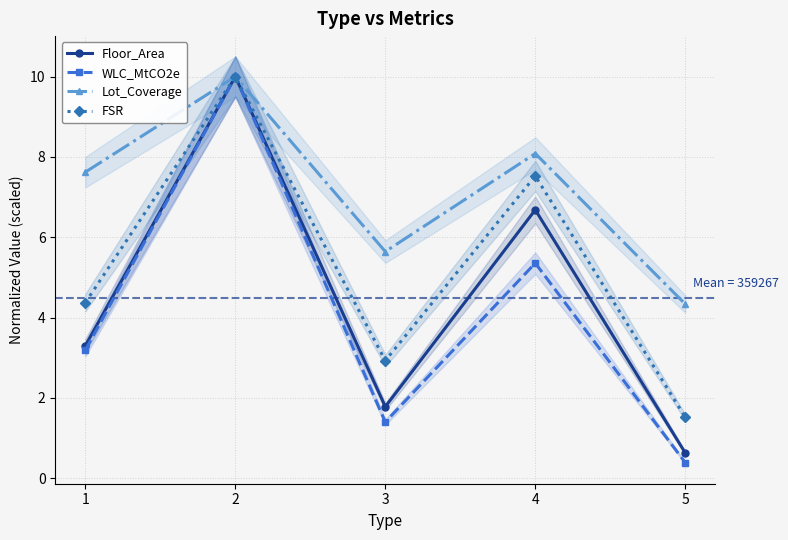

Reading left to right, extract all data points from this chart.

Floor_Area: 1=3.3	2=10.0	3=1.8	4=6.7	5=0.6
WLC_MtCO2e: 1=3.2	2=10.0	3=1.4	4=5.4	5=0.4
Lot_Coverage: 1=7.6	2=10.0	3=5.6	4=8.1	5=4.3
FSR: 1=4.4	2=10.0	3=2.9	4=7.5	5=1.5